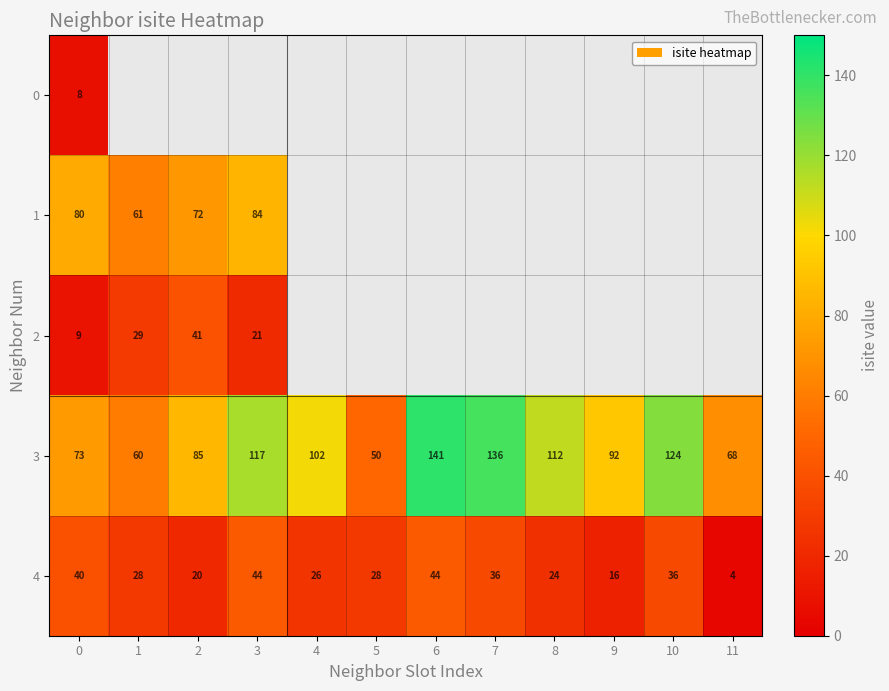

What is the difference between the maximum and second lowest values in the 3 series?

81